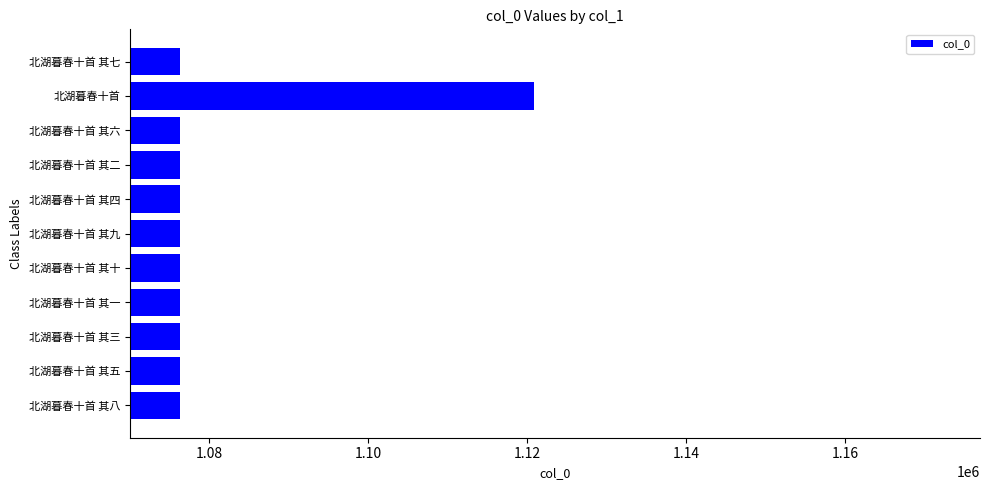

What is the sum of all values?

11884304